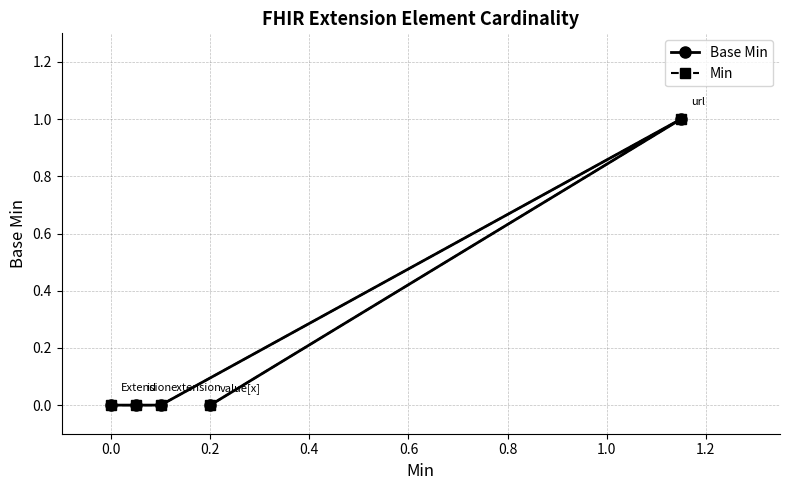

At how many categories does at least one series exceed 0?

1